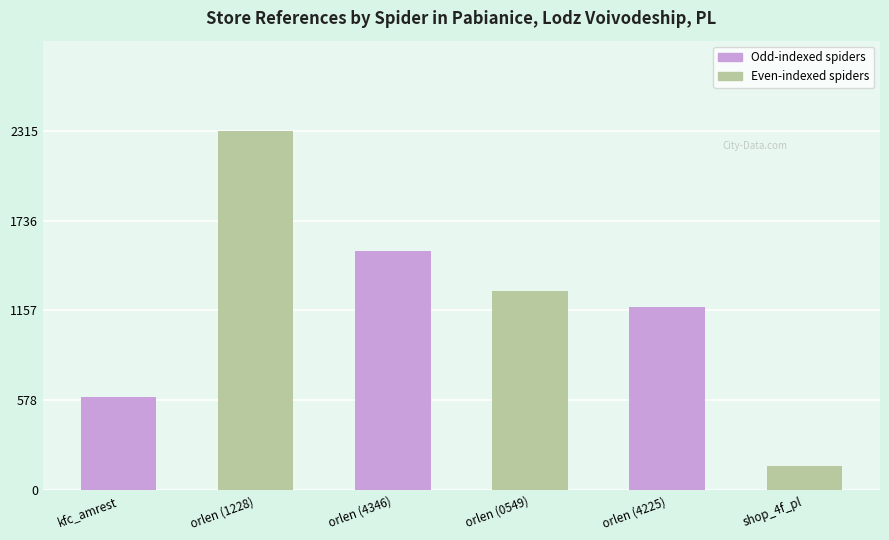

List the labels in order of value, smallest first.

shop_4f_pl, kfc_amrest, orlen (4225), orlen (0549), orlen (4346), orlen (1228)